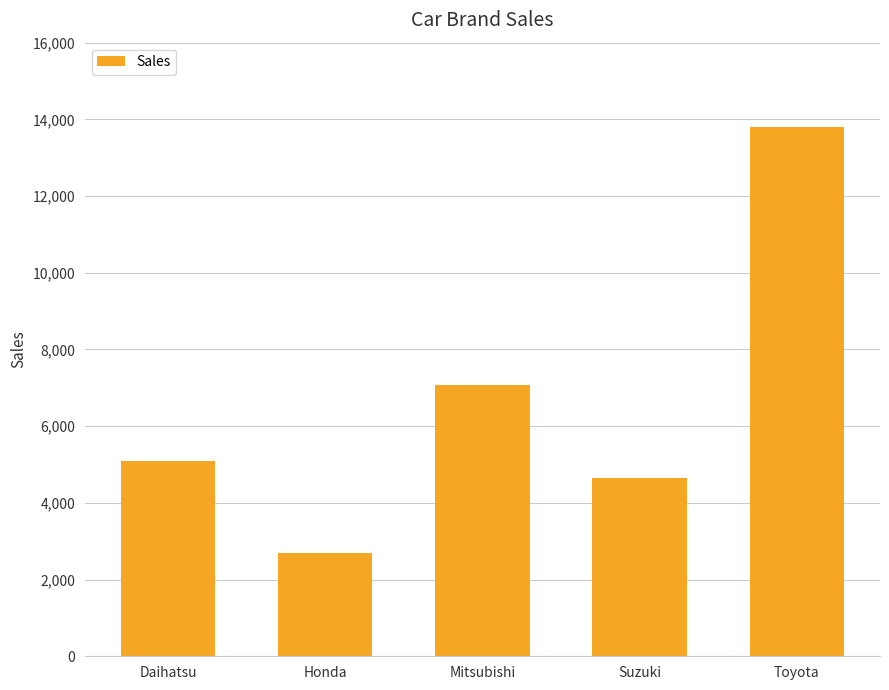

Is it true that the value at Suzuki is 4661?

True